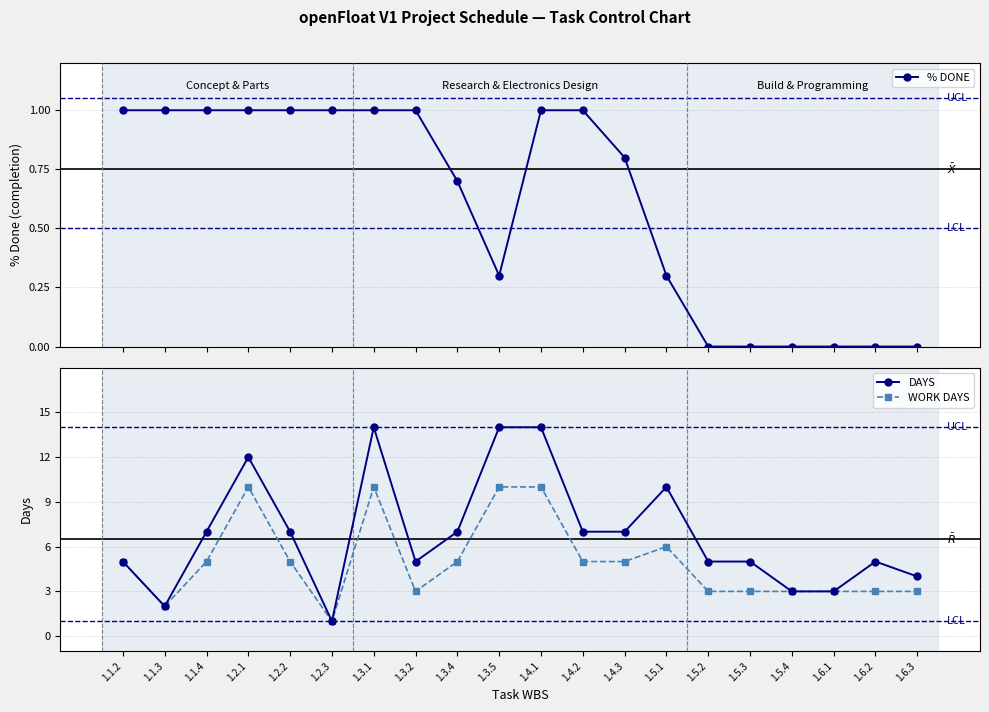

What is the difference between the % DONE values at 1.4.3 and 1.1.3?

0.2